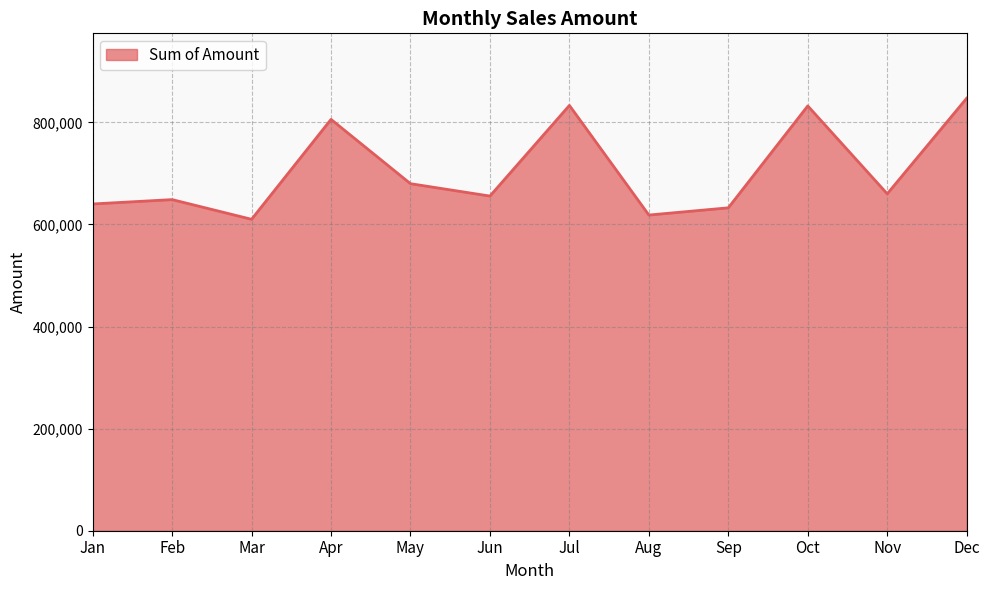

What is the smallest value displayed?

610145